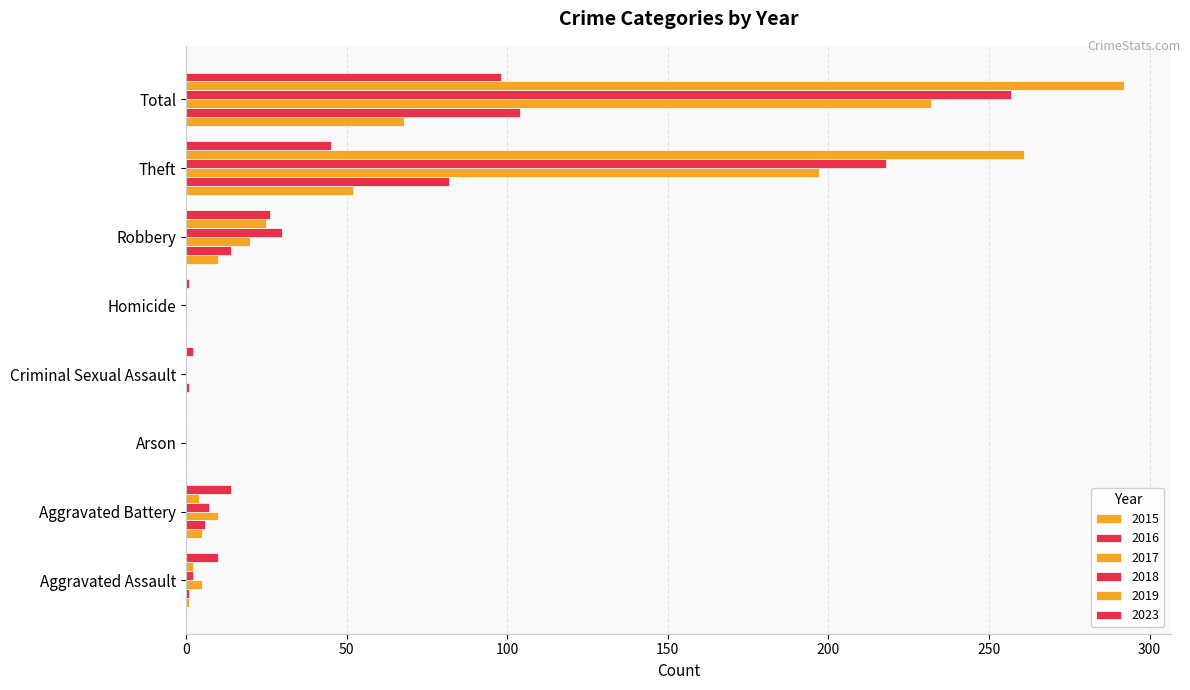

What is the difference between the maximum and second lowest values in the 2019 series?

292